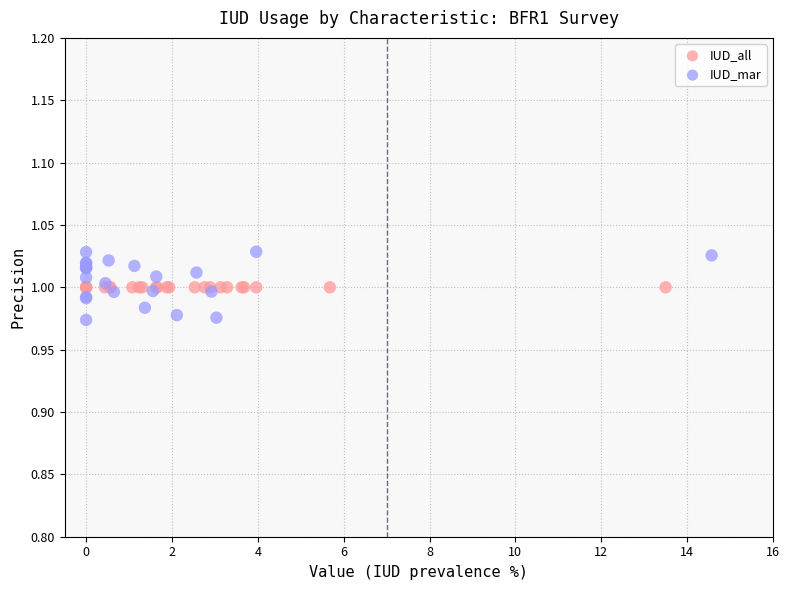

Which series contains the highest Y value?

IUD_mar